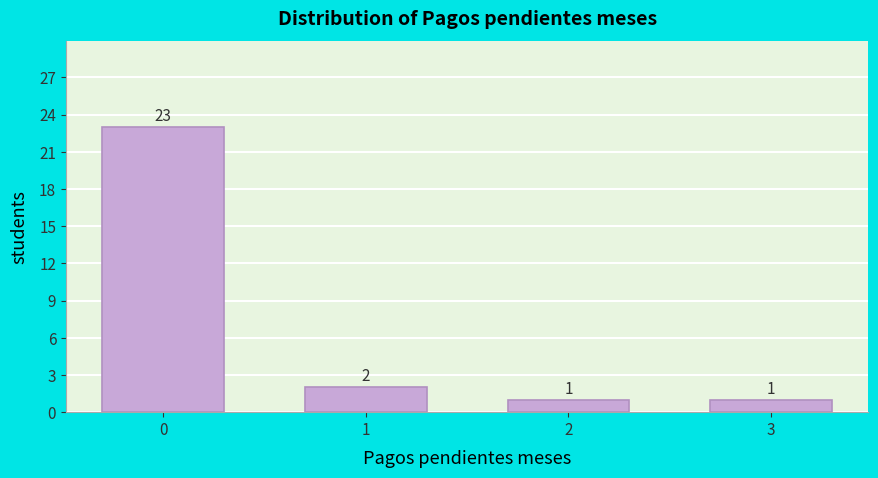

Reading left to right, list all the values displayed in this chart.

0=23	1=2	2=1	3=1